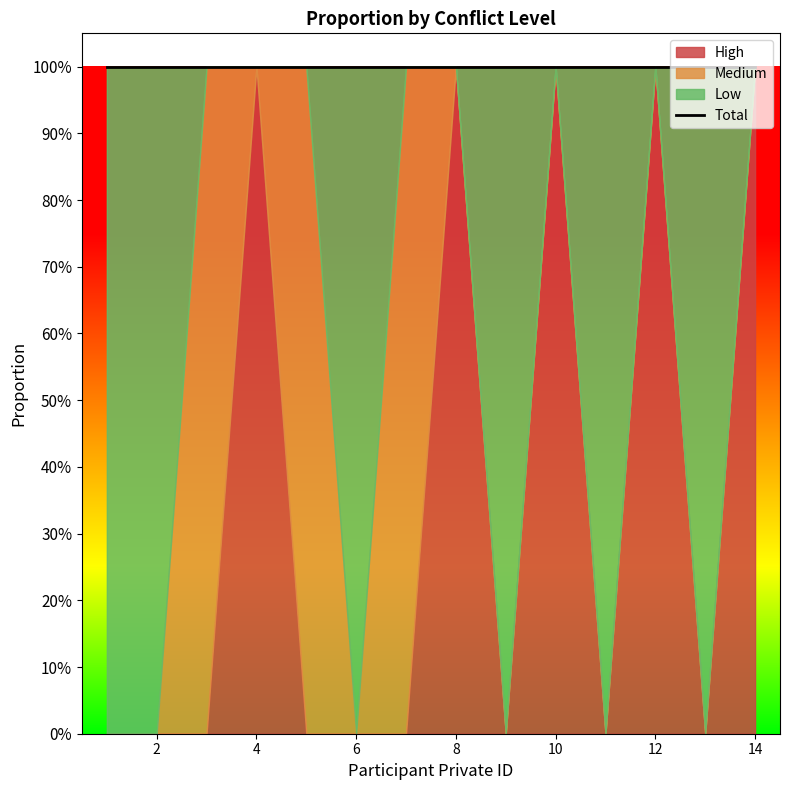

What is the maximum value shown in the chart?

1